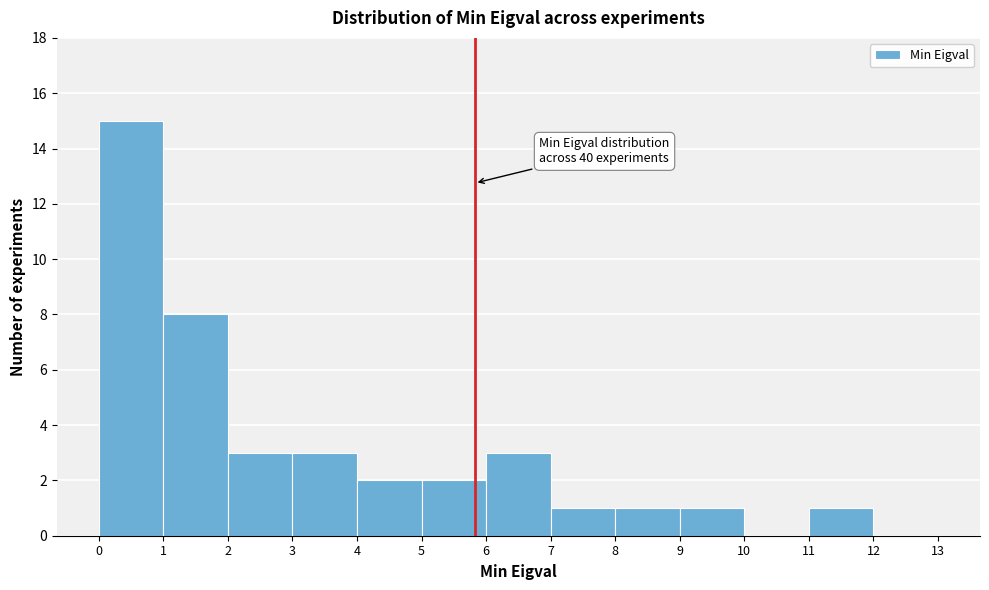

Over which range of the x-axis is the bar tallest?

0 to 1